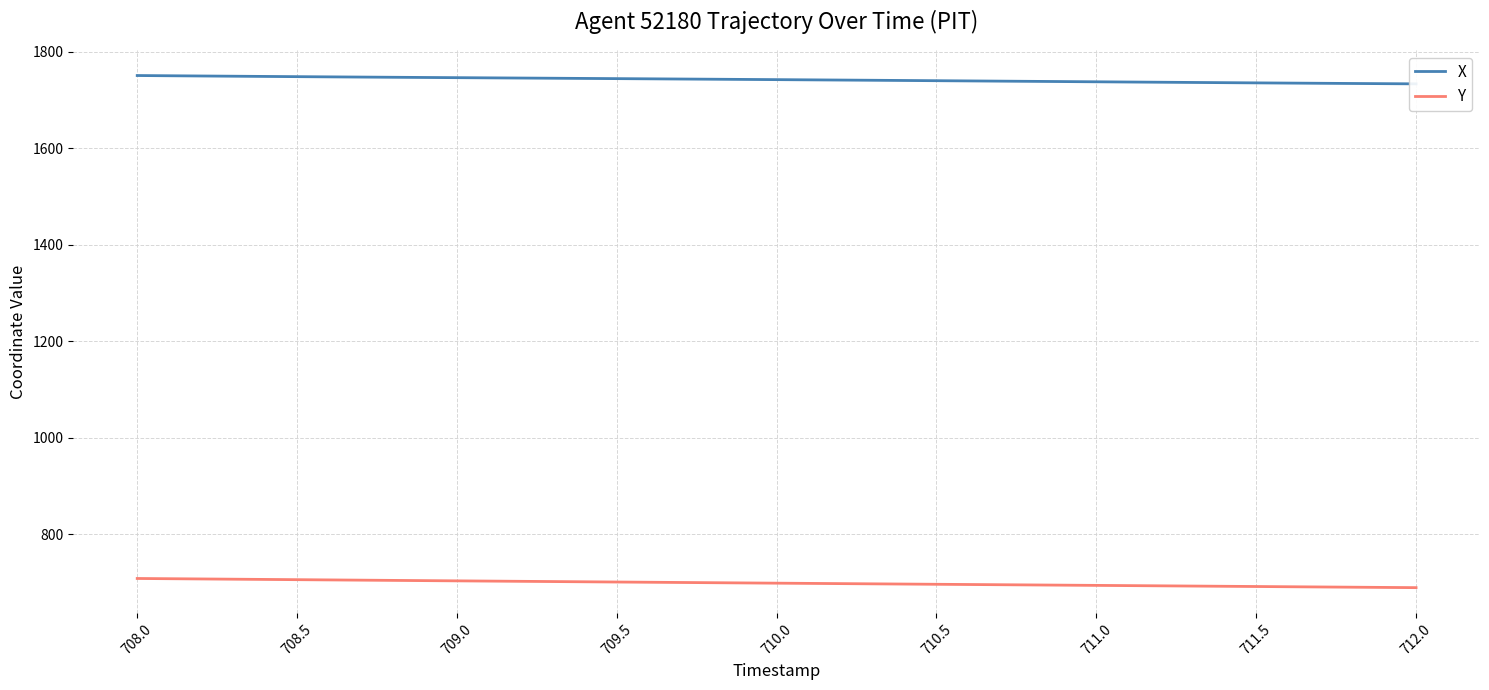

The value of Y at 711.0 is 694.5. True or false?

True